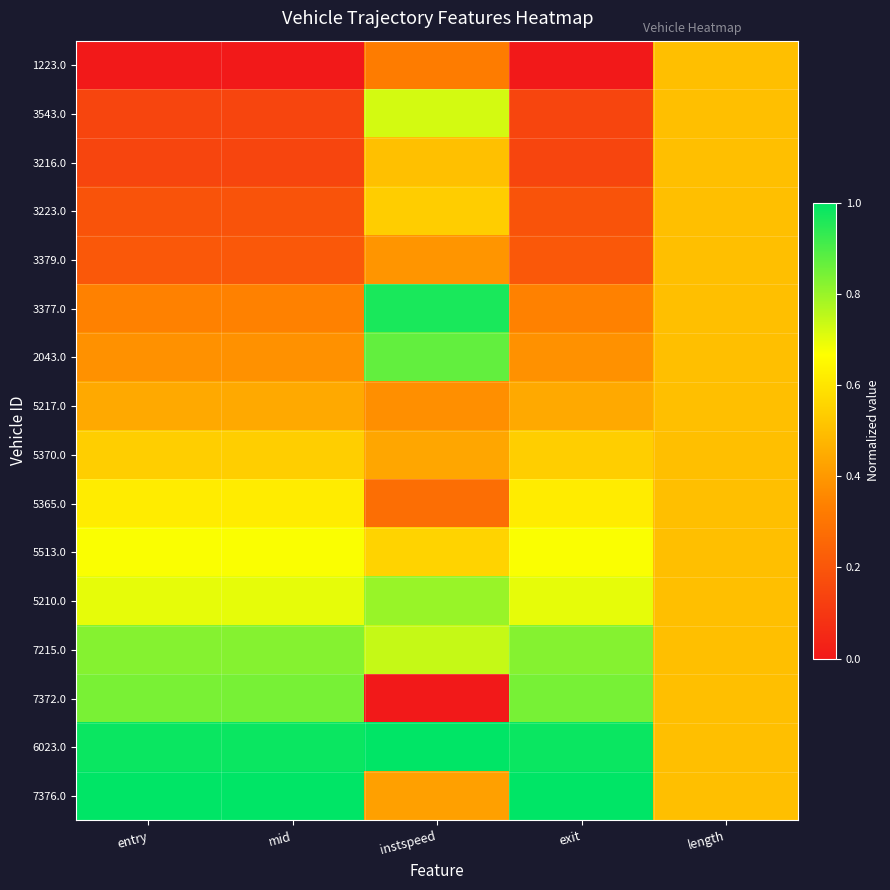

How many data points does each series have?

5